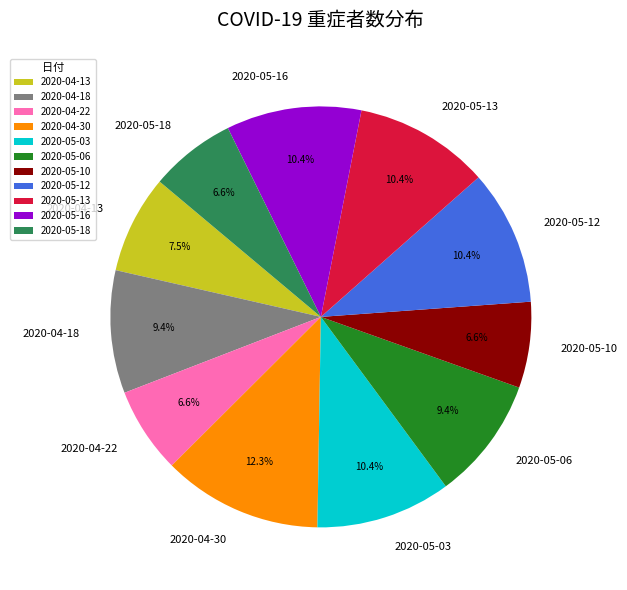

How much of the chart is everything except 2020-05-06?

90.6%